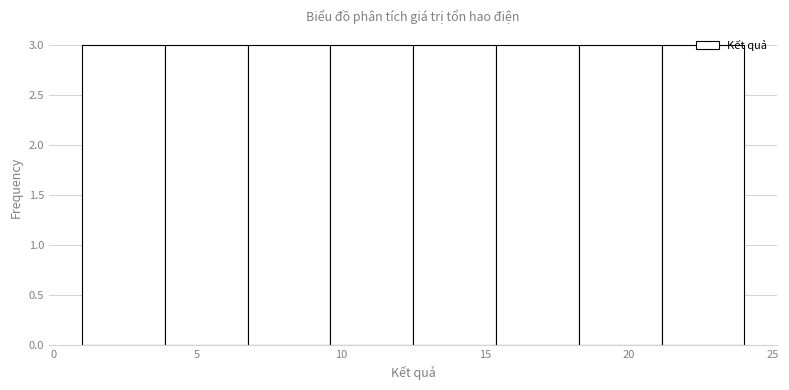

Reading left to right, transcribe this chart: for each bar, give the range it covers on the x-axis and its height. Neither the bar edges nor the heights are printed on the chart, so give them approximately, as read against the axes.

1.0 to 4.0: 3
4.0 to 7.0: 3
7.0 to 9.5: 3
9.5 to 12.5: 3
12.5 to 15.5: 3
15.5 to 18.5: 3
18.5 to 21.0: 3
21.0 to 24.0: 3